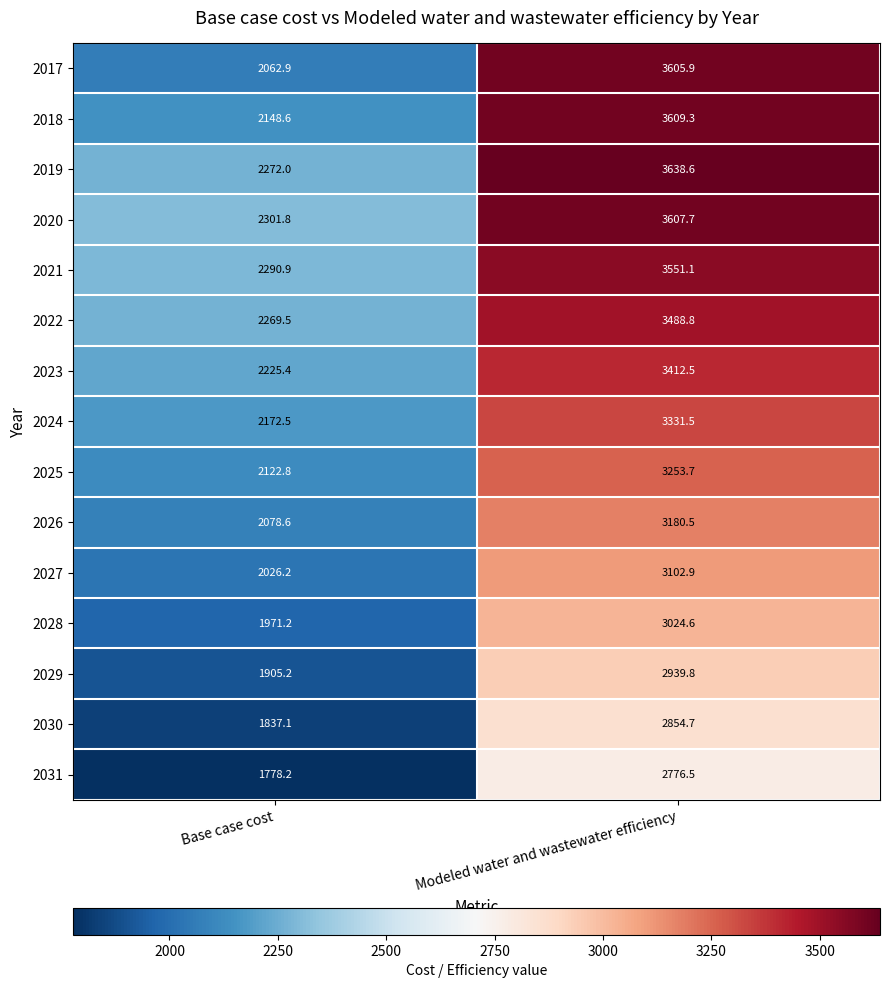

At which label does 2019 first exceed 3638?

Modeled water and wastewater efficiency